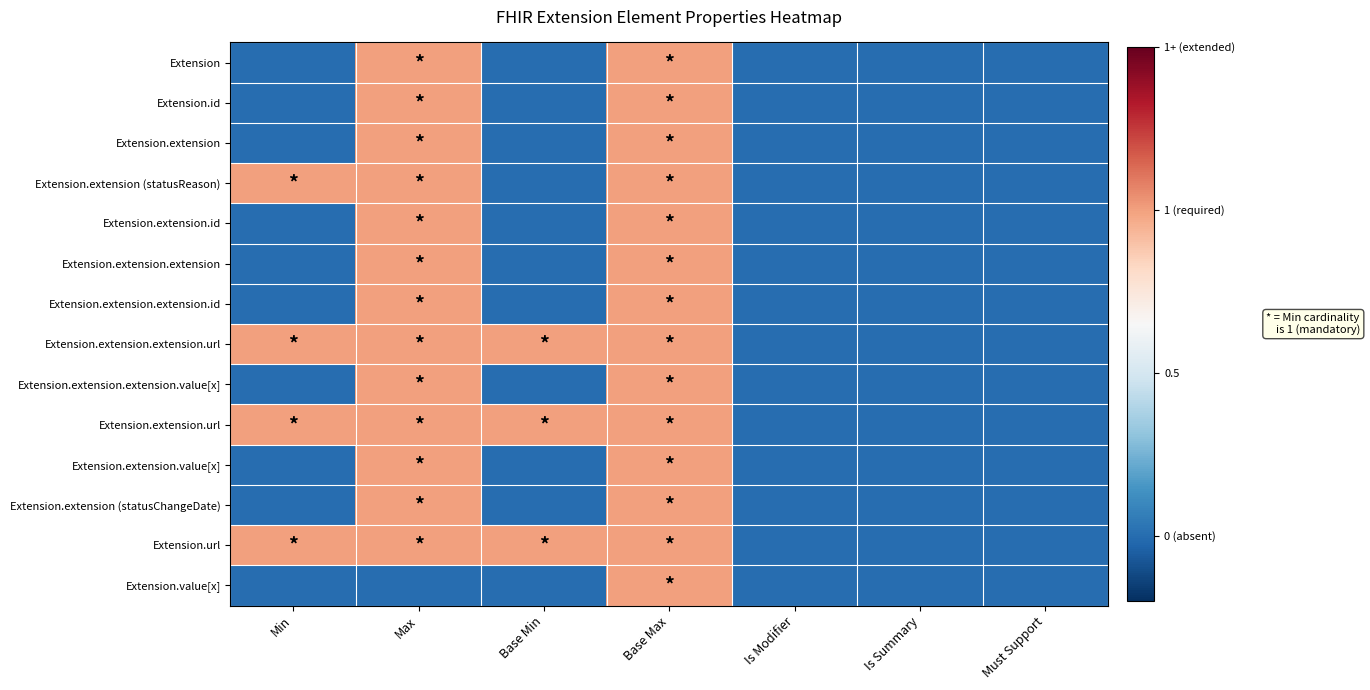

List the series in order of their peak value, highest first.

Extension, Extension.id, Extension.extension, Extension.extension (statusReason), Extension.extension.id, Extension.extension.extension, Extension.extension.extension.id, Extension.extension.extension.url, Extension.extension.extension.value[x], Extension.extension.url, Extension.extension.value[x], Extension.extension (statusChangeDate), Extension.url, Extension.value[x]